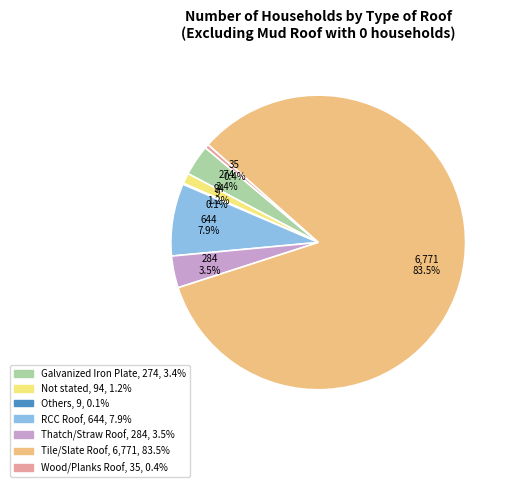

Approximately how many times larger is the value at Not stated compared to Wood/Planks Roof?

2.7